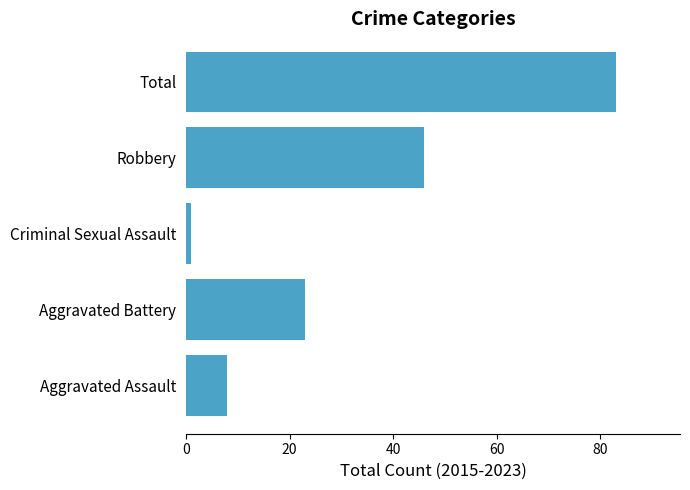

What is the difference between the second highest and second lowest values?

38